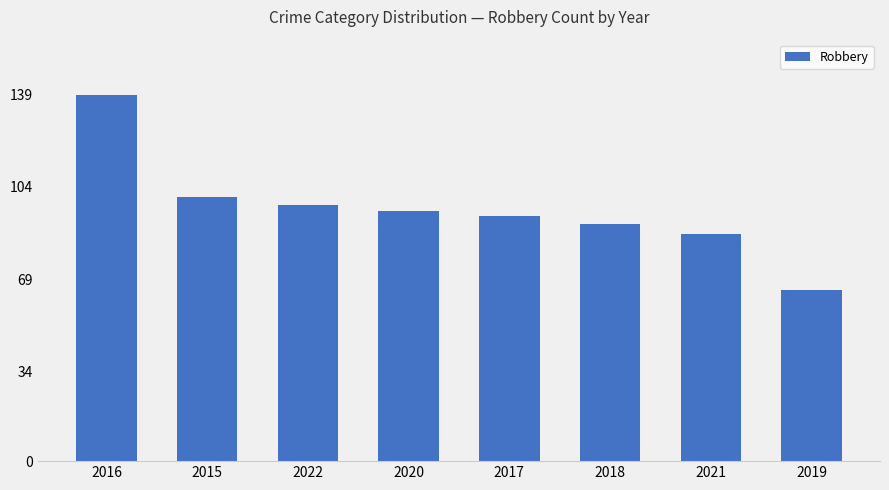

What is the minimum value shown in the chart?

65